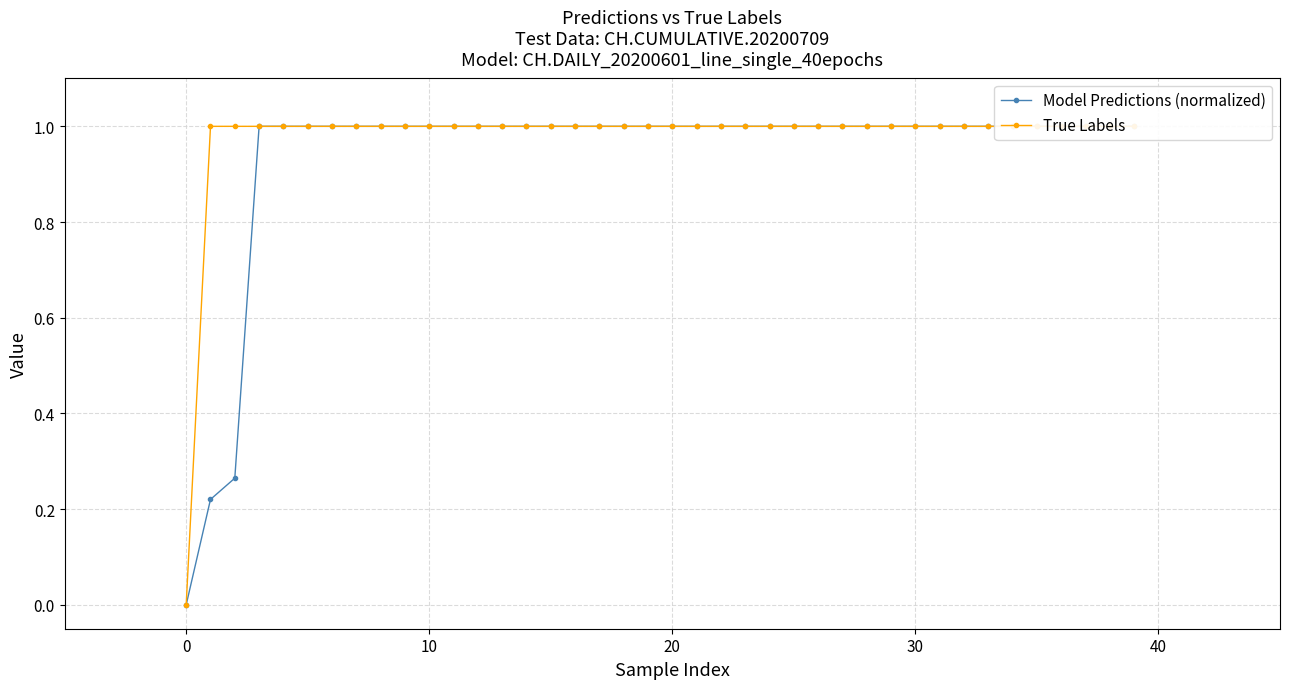

Which category has the highest value across all series?

20